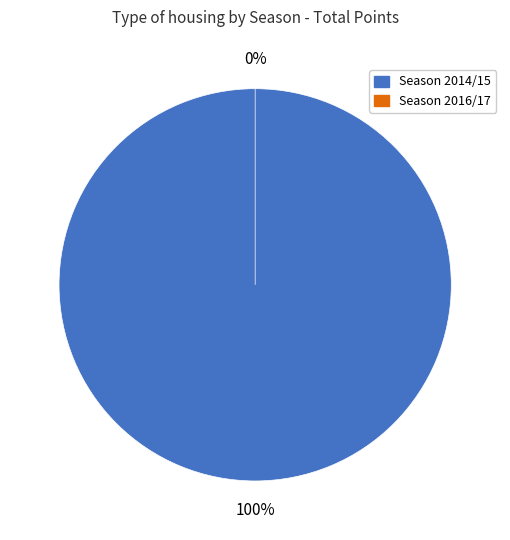

Rank the categories by value from highest to lowest.

Season 2014/15, Season 2016/17